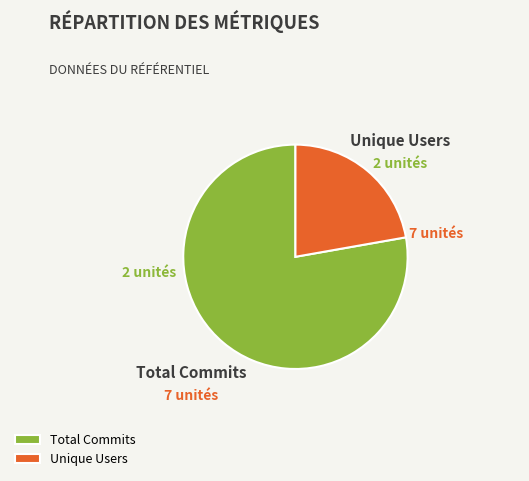

The Unique Users slice represents 31% of the pie. True or false?

False